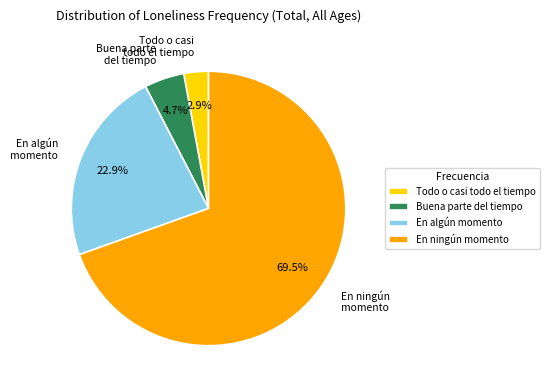

Is there a majority slice in this chart?

Yes